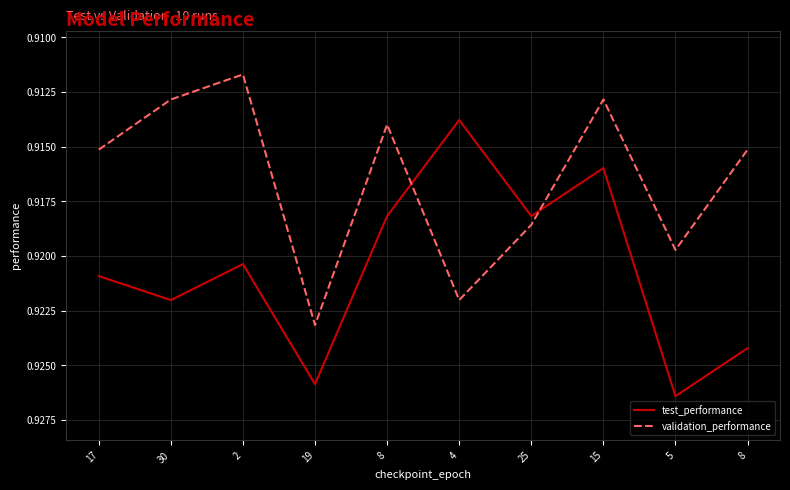

What is the sum of the validation_performance values at 30 and 8?

1.8